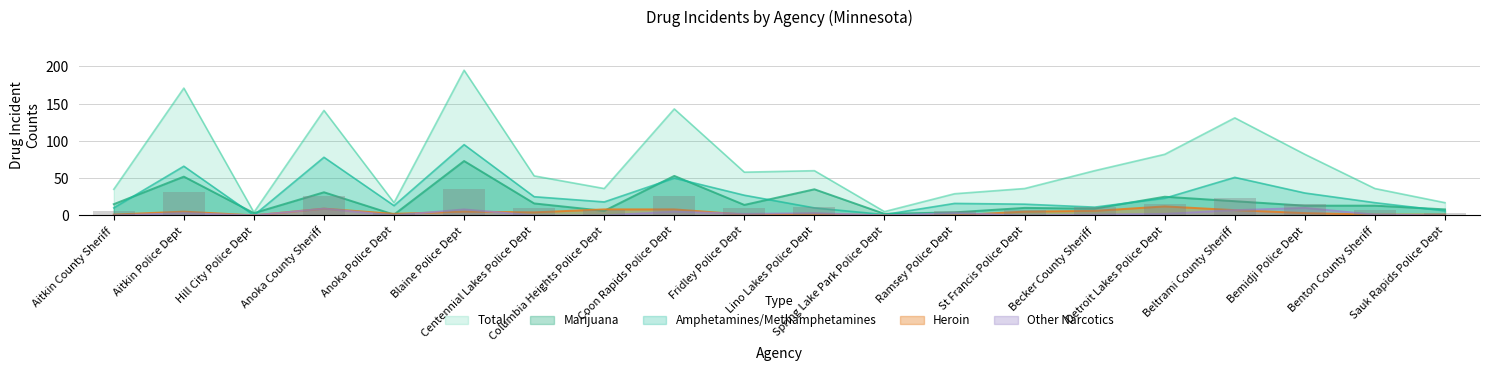

How many bars are there in total?

100